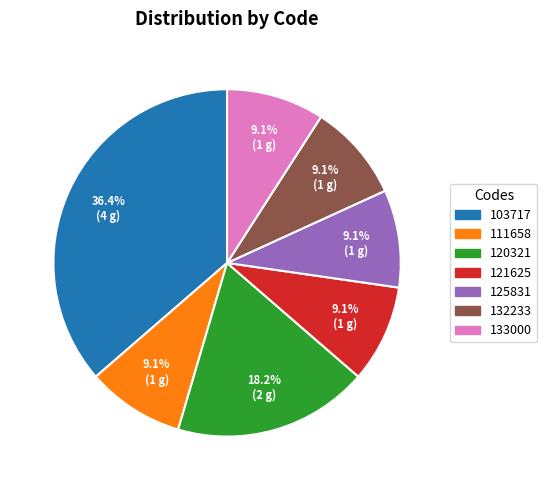

The 103717 slice represents 51% of the pie. True or false?

False